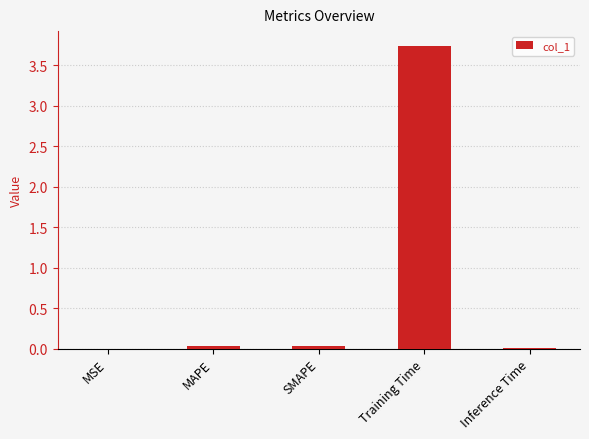

Between MAPE and Training Time, which is larger?

Training Time